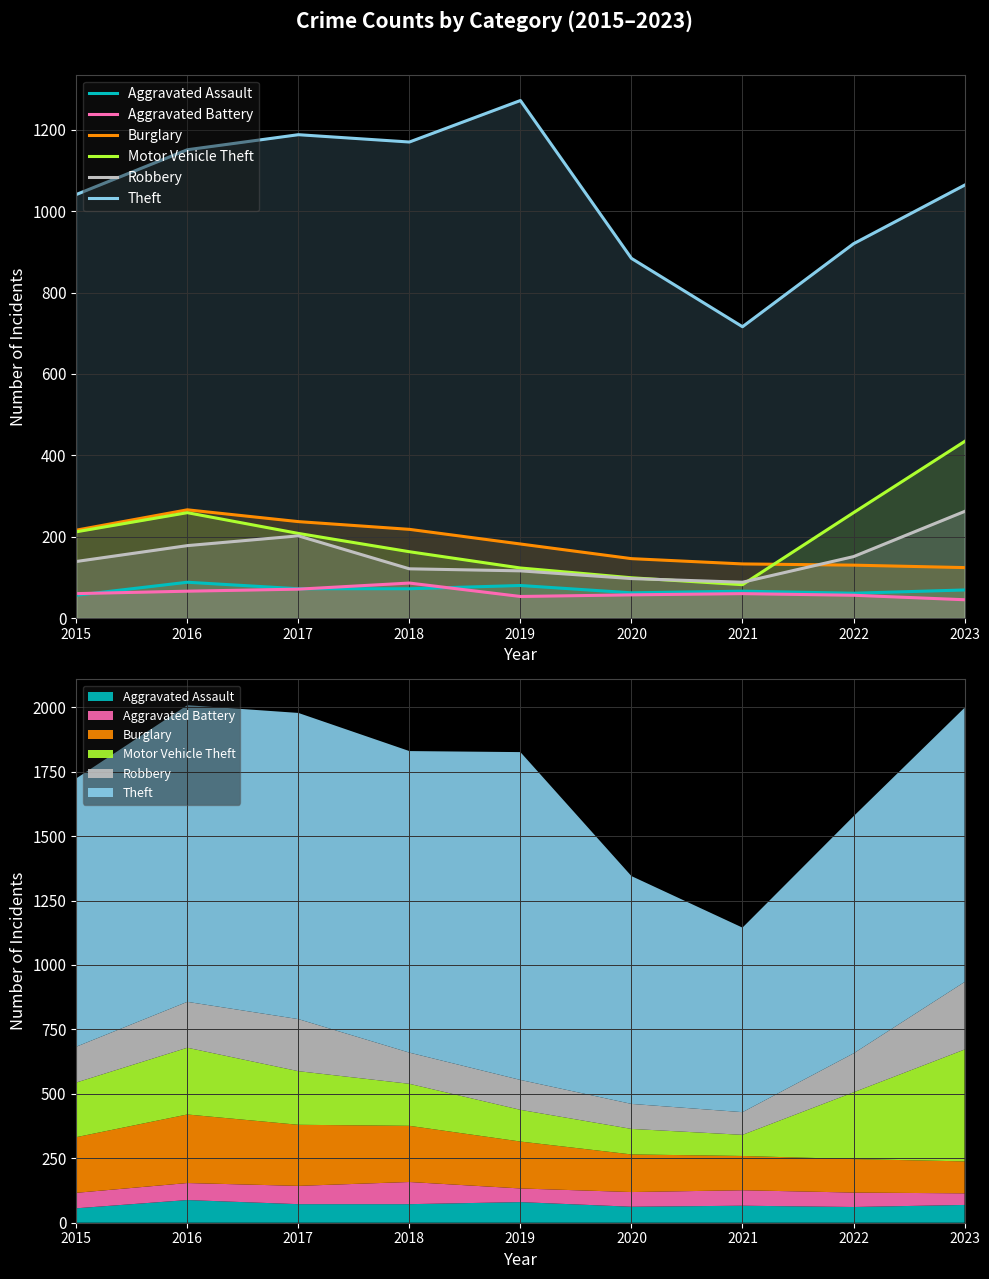

What is the approximate value of Aggravated Battery at 2023, to the nearest 5?

45